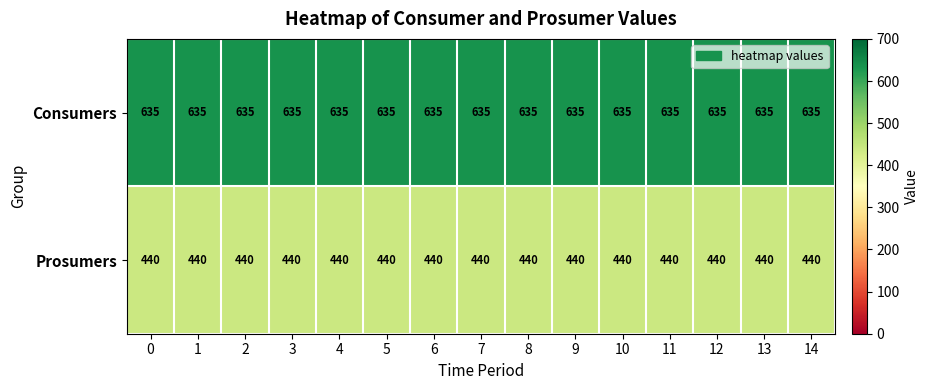

What is the sum of all Prosumers values?

6600